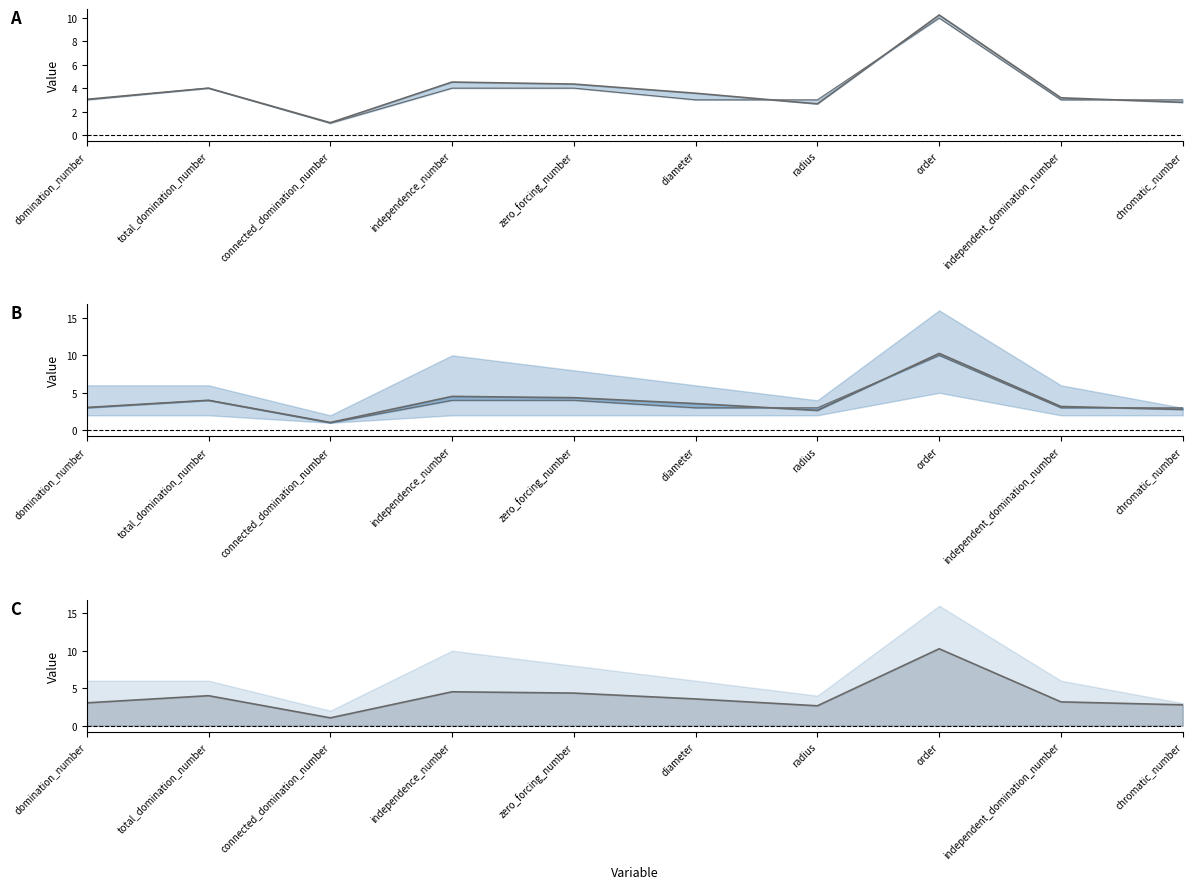

Which label corresponds to the largest value in the chart?

order